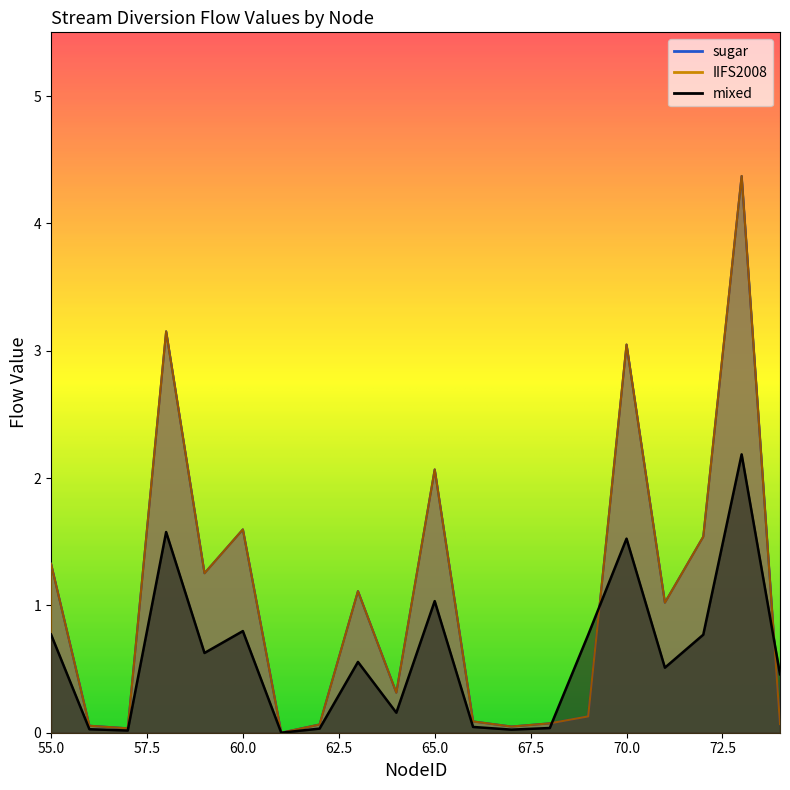

Between which two adjacent categories do IIFS2008 and mixed first intersect?

68 and 69